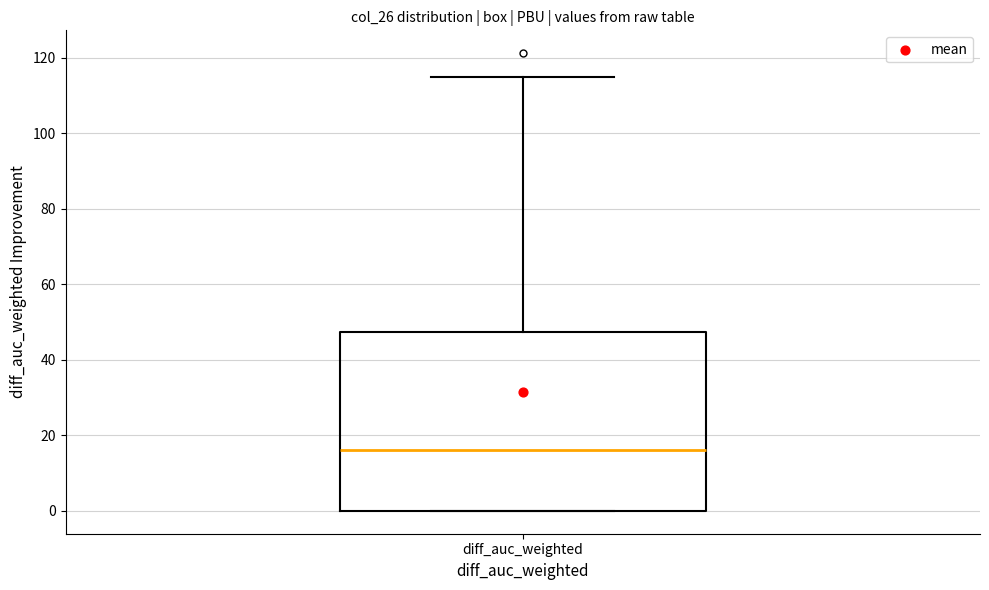

Where is the lower edge of the box for diff_auc_weighted on the y-axis? The values are not printed on the chart, so give them approximately, as read against the axis.

0